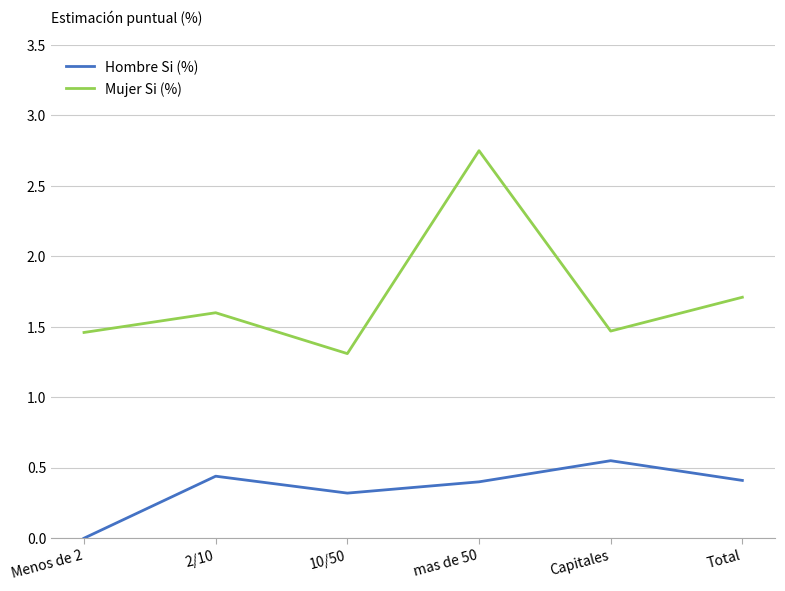

Which series has the widest spread of values?

Mujer Si (%)